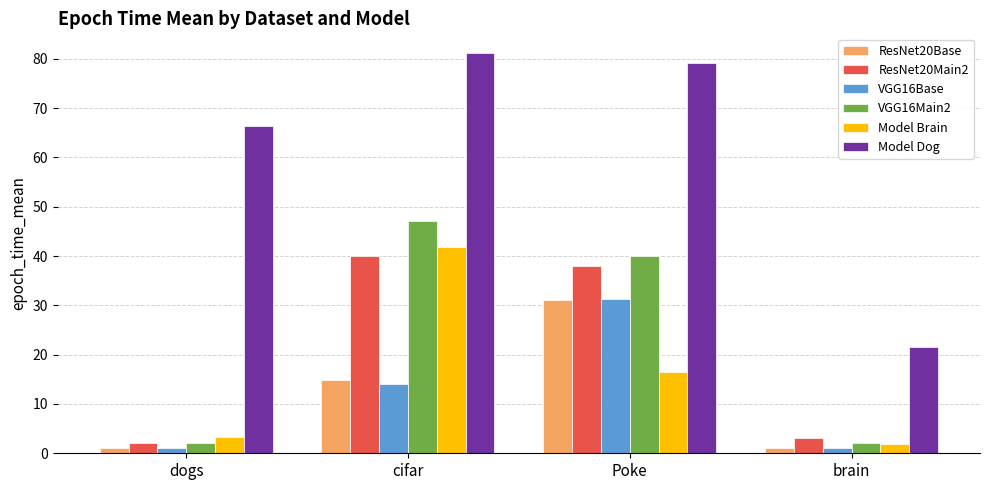

What is the label of the 1st bar from the left?

dogs